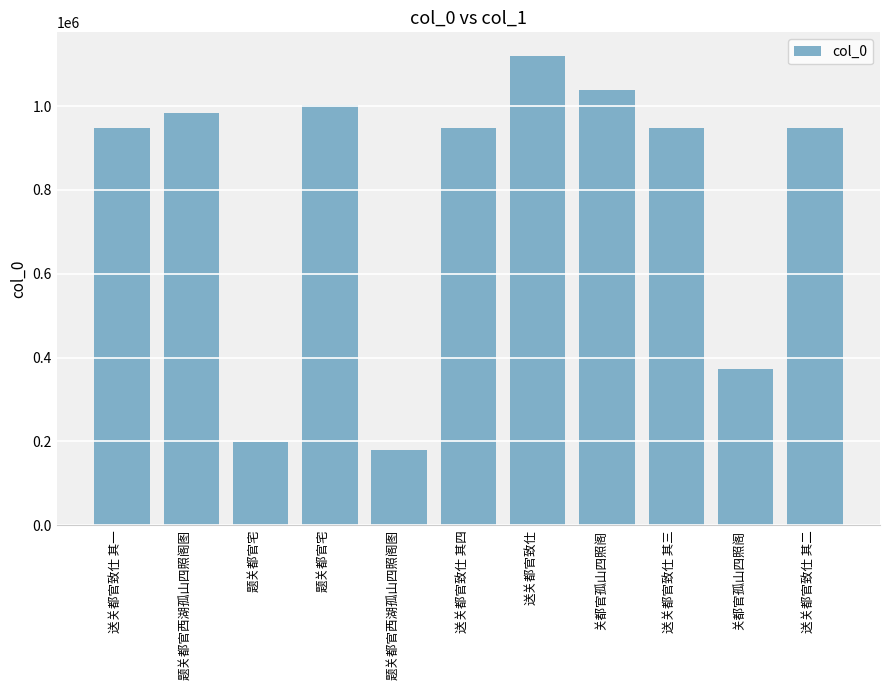

How many data points are less than 947270?

5